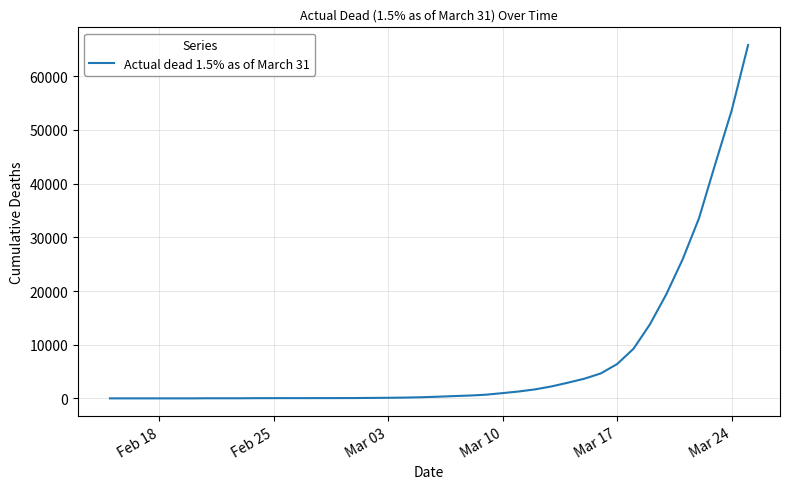

What is the greatest value displayed?

65797